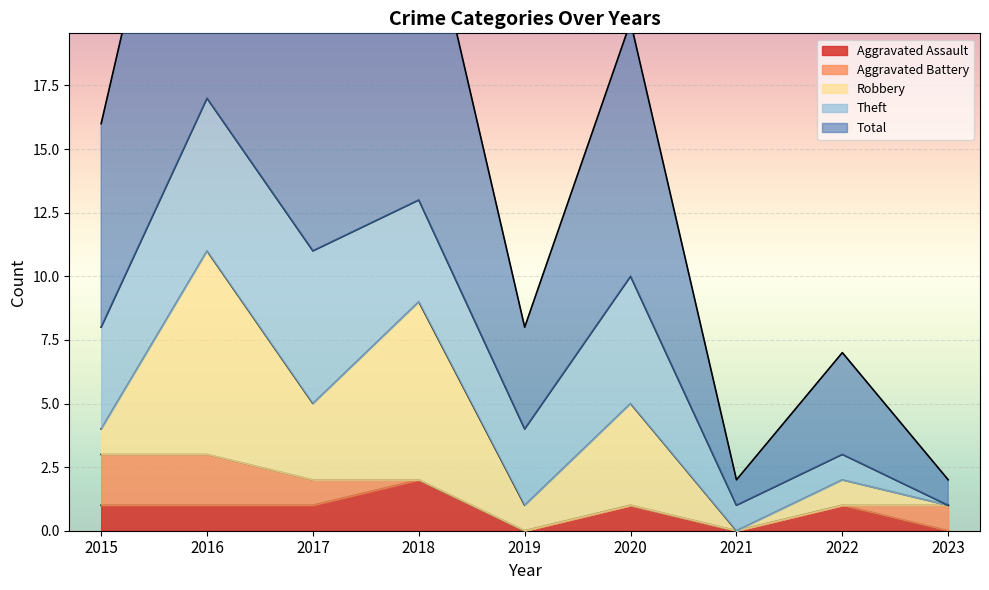

Where is the first local minimum for Robbery?

2017